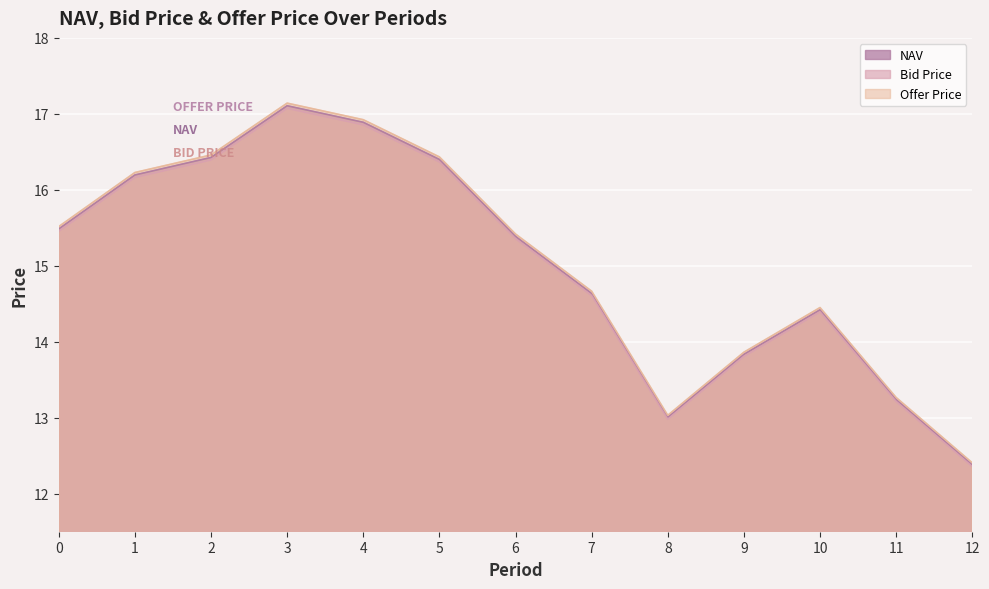

What are all the series names shown in the legend?

NAV, Bid Price, Offer Price